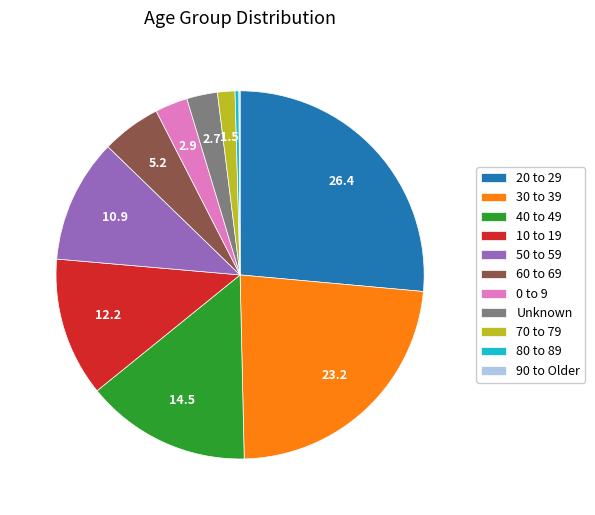

Which category has the biggest portion of the pie?

20 to 29